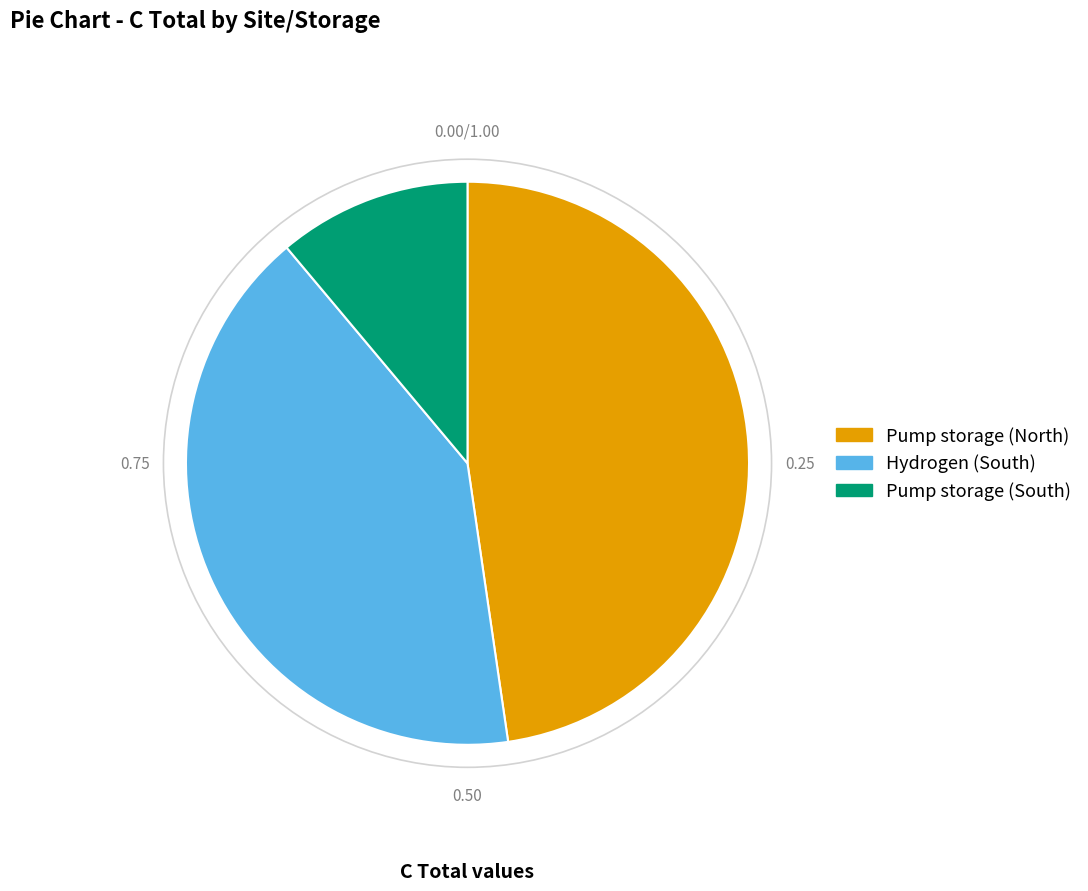

Combined, do Pump storage (South) and Hydrogen (South) account for over 50%?

Yes